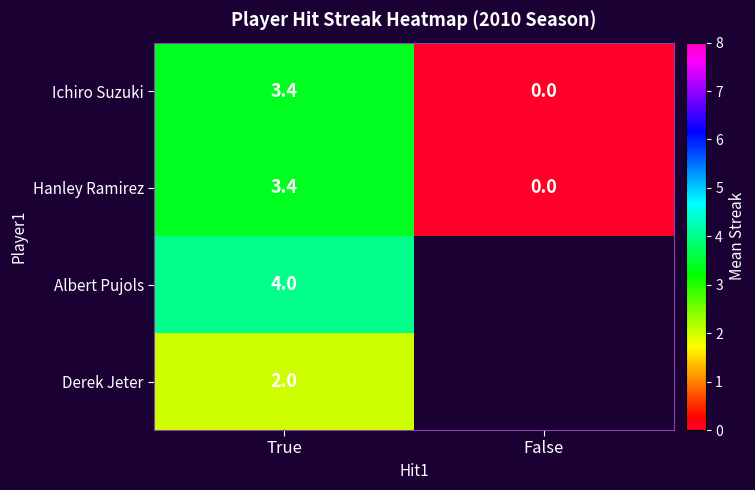

How many distinct data groups are displayed?

4